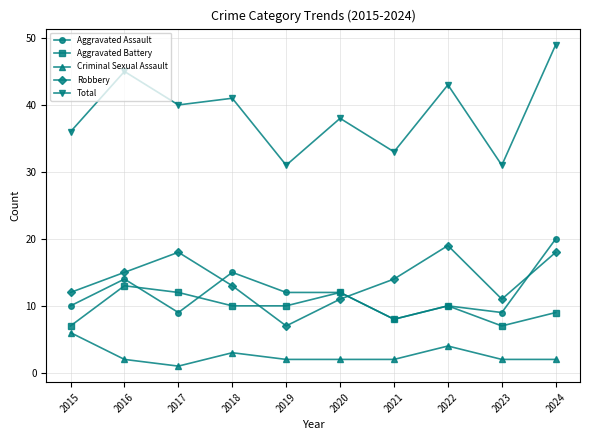

What is the total value across all series at 2020?

75